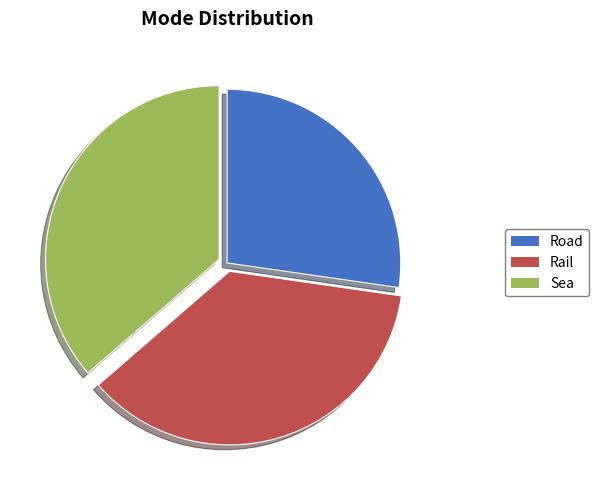

Is there any slice that represents more than half of the pie?

No